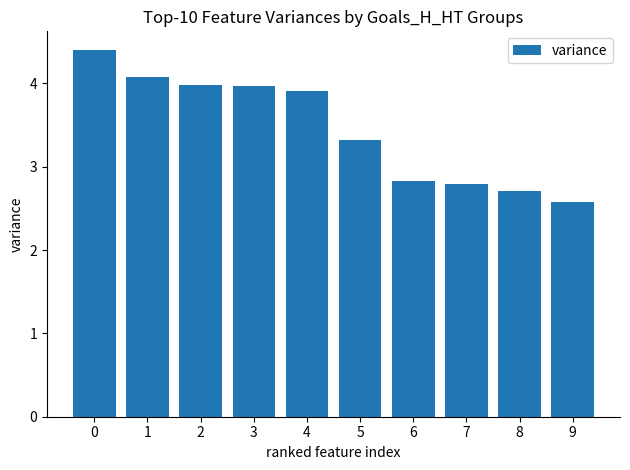

Which has a higher value, 5 or 2?

2